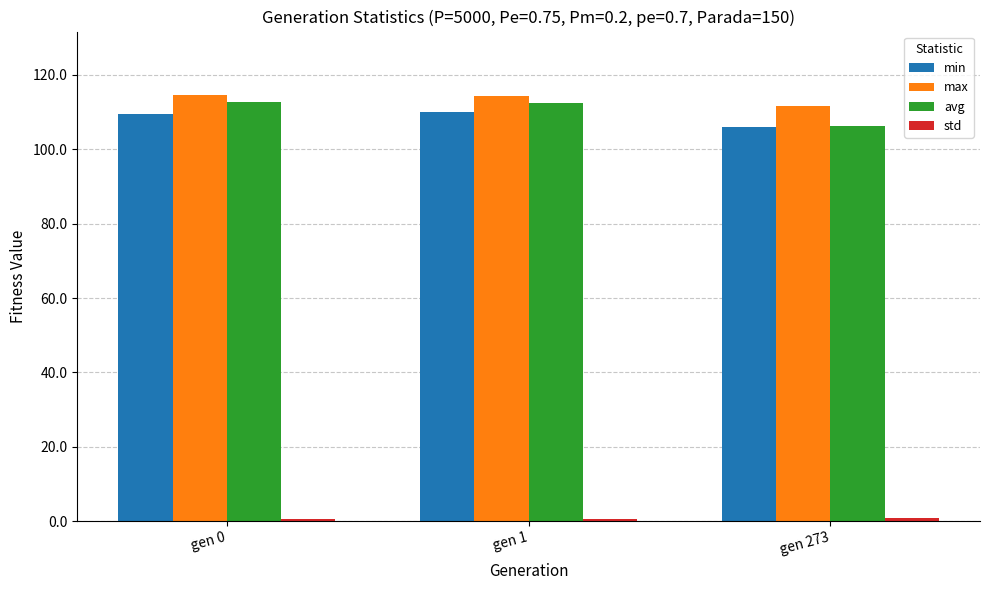

What is the spread (max minus min) of values at gen 273?

111.0